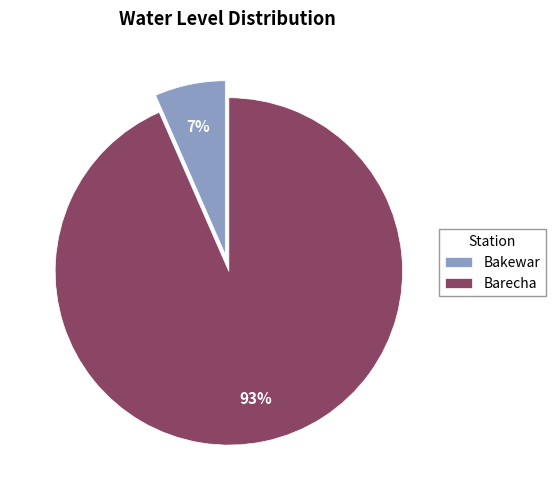

Is the sum of Barecha and Bakewar greater than half?

Yes